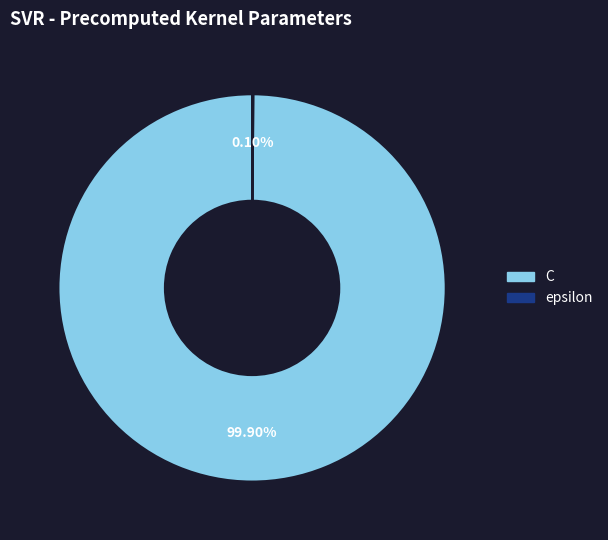

What is the largest slice in the pie chart?

C